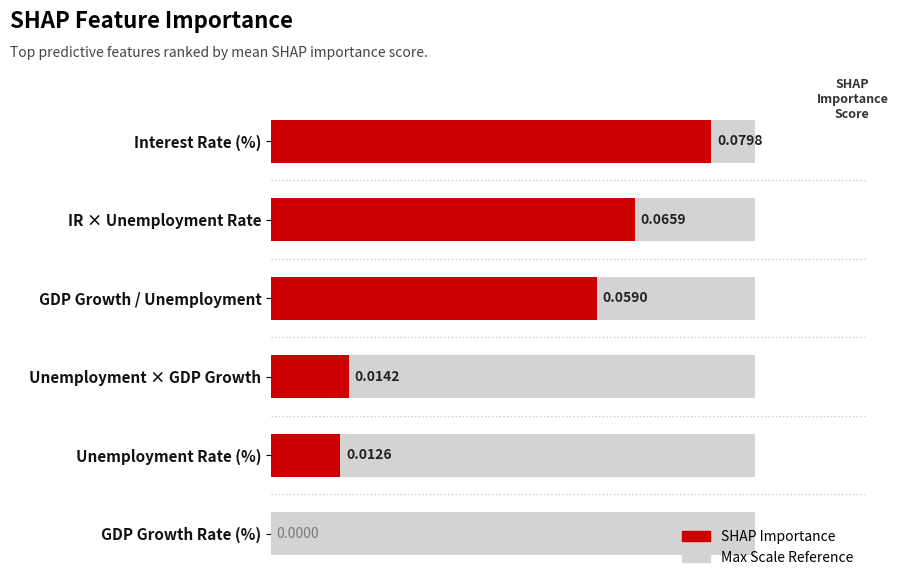

List the series in order of their peak value, highest first.

Max Scale, SHAP Importance